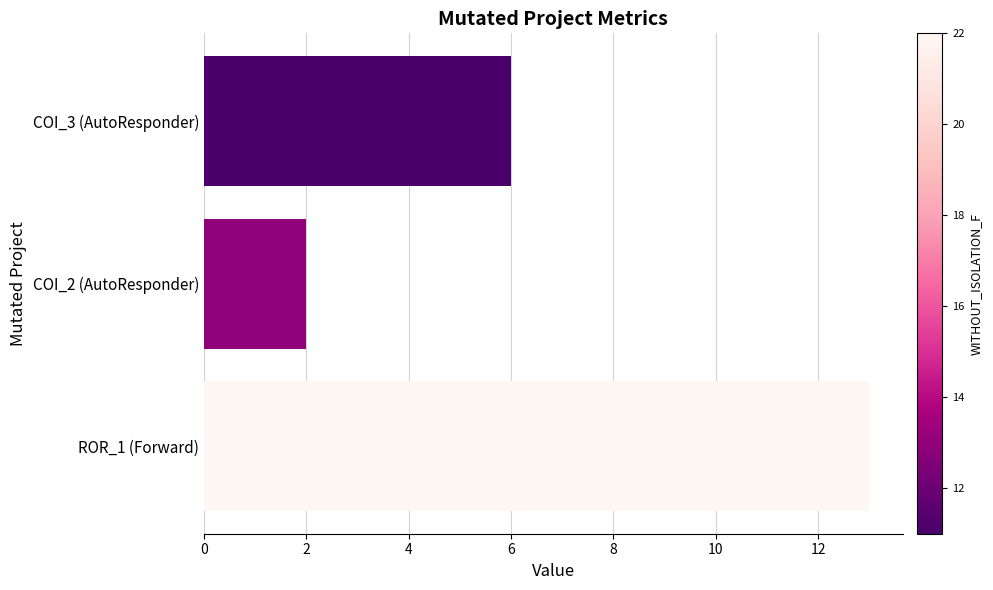

Which category has the lowest value across all series?

COI_2 (AutoResponder)